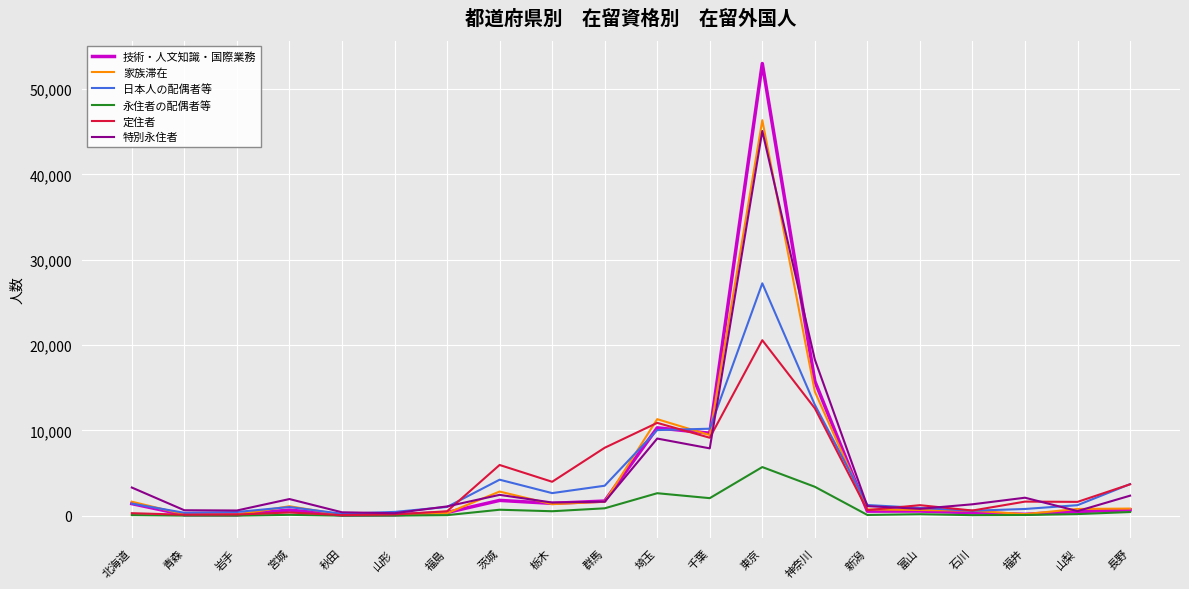

The value of 技術・人文知識・国際業務 at 埼玉 is 10304. True or false?

True